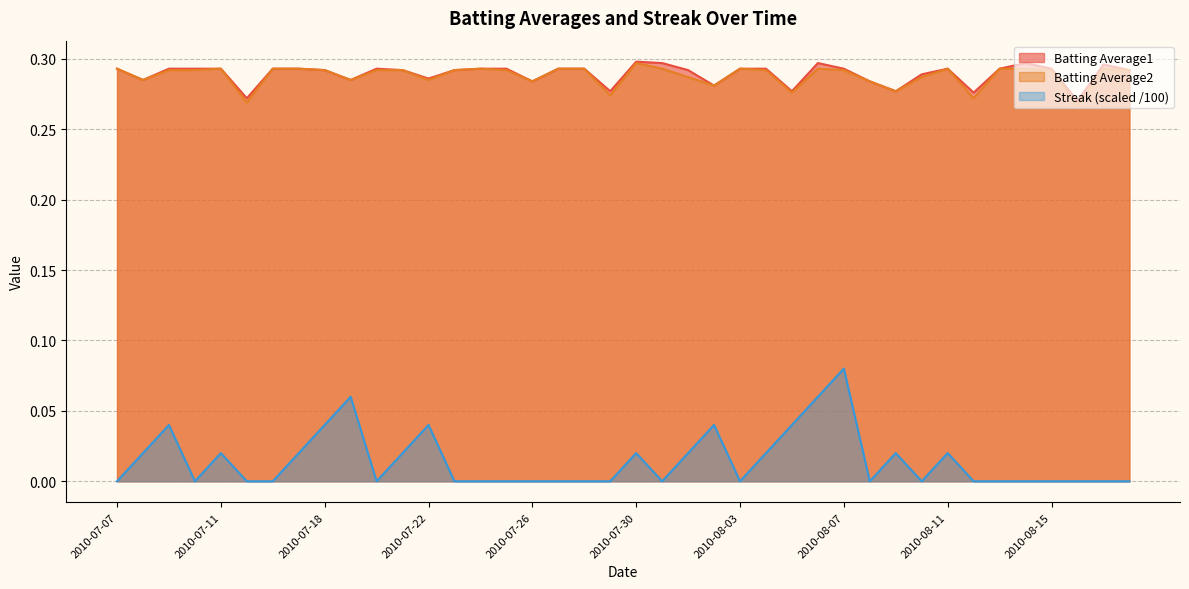

What is the sum of all Batting Average1 values?

11.6